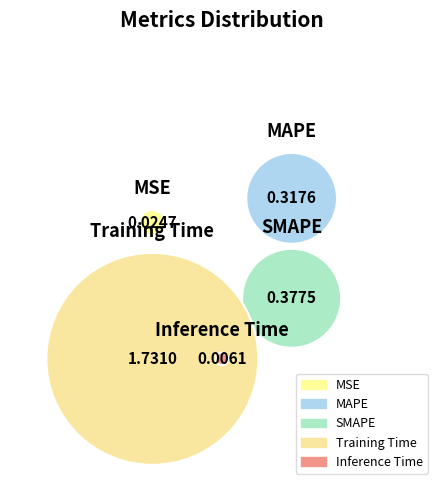

How many slices are in this pie chart?

5